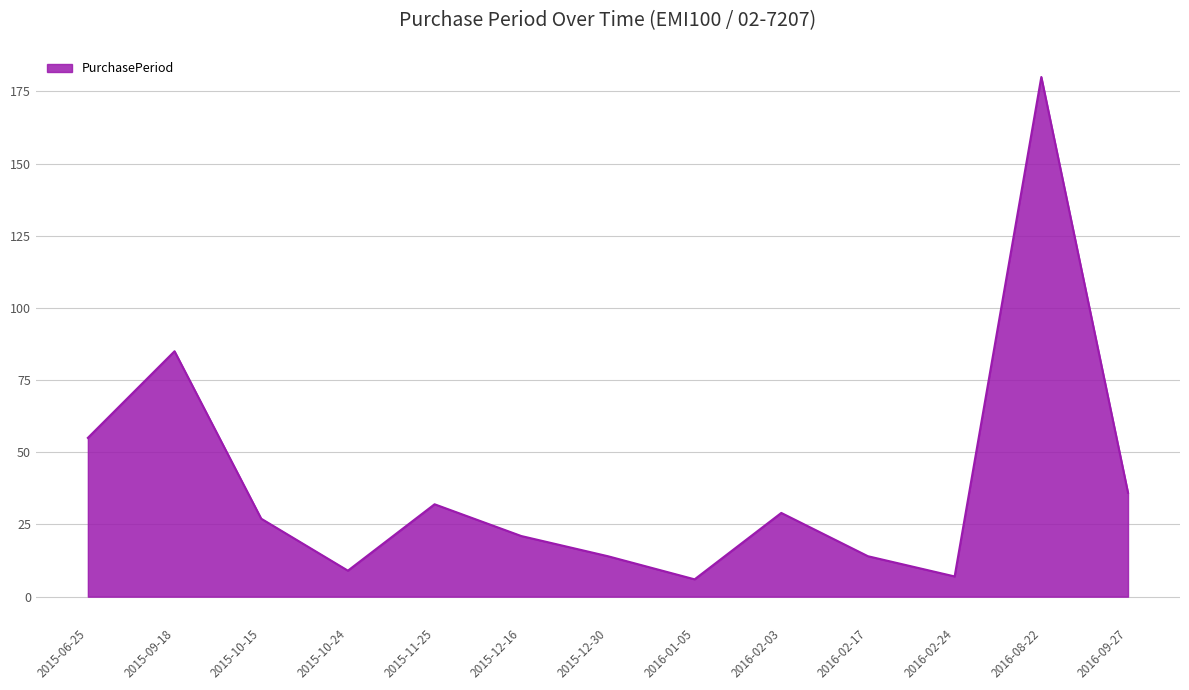

What is the maximum value shown in the chart?

180